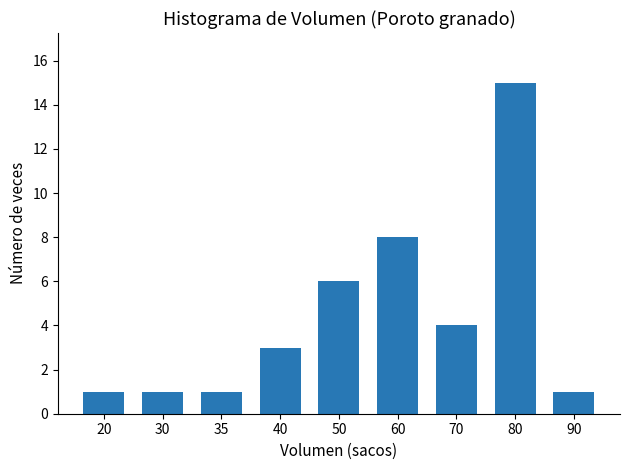

What is the value of the 4th bar from the left?

3